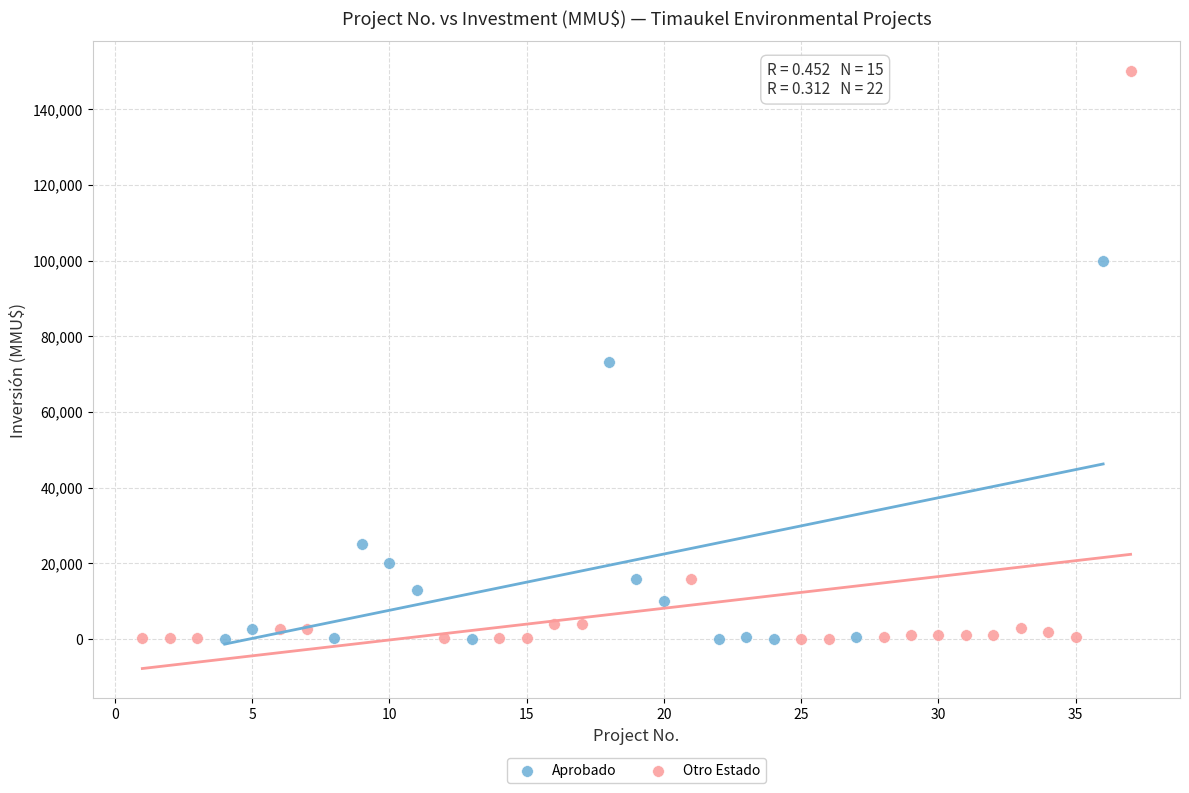

Which series reaches the maximum Y coordinate?

Otro Estado